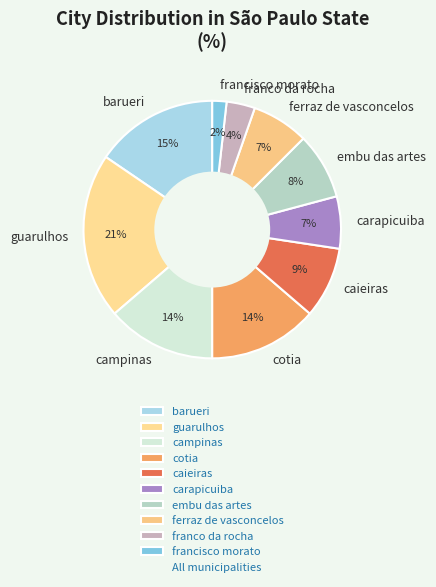

To the nearest percent, what percentage of the pie is carapicuiba?

7%